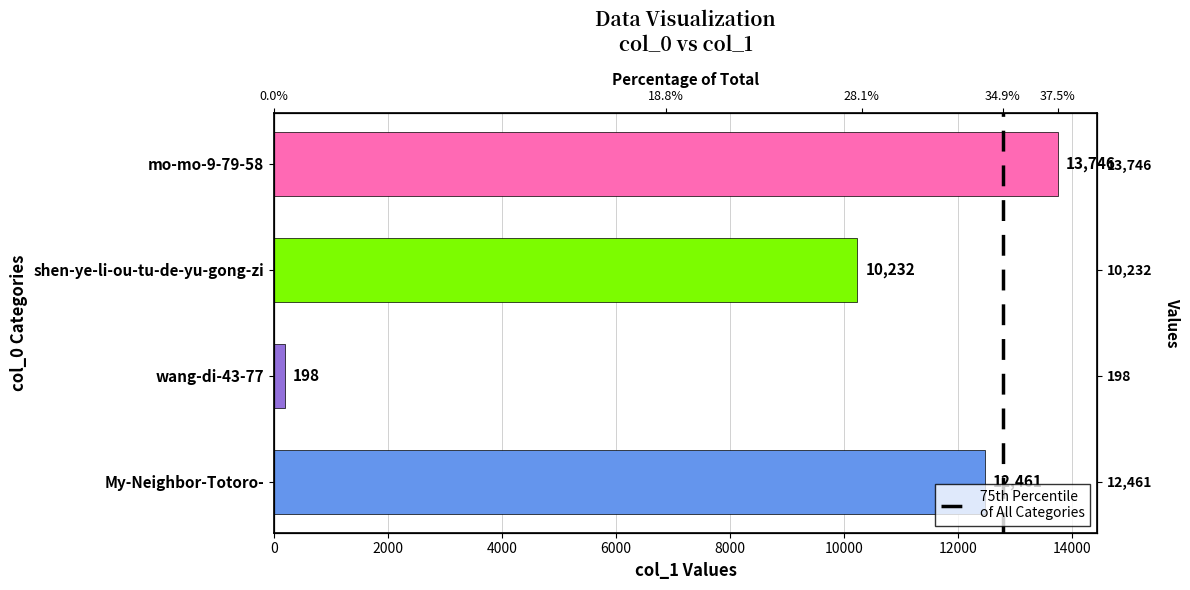

What is the average value?

9159